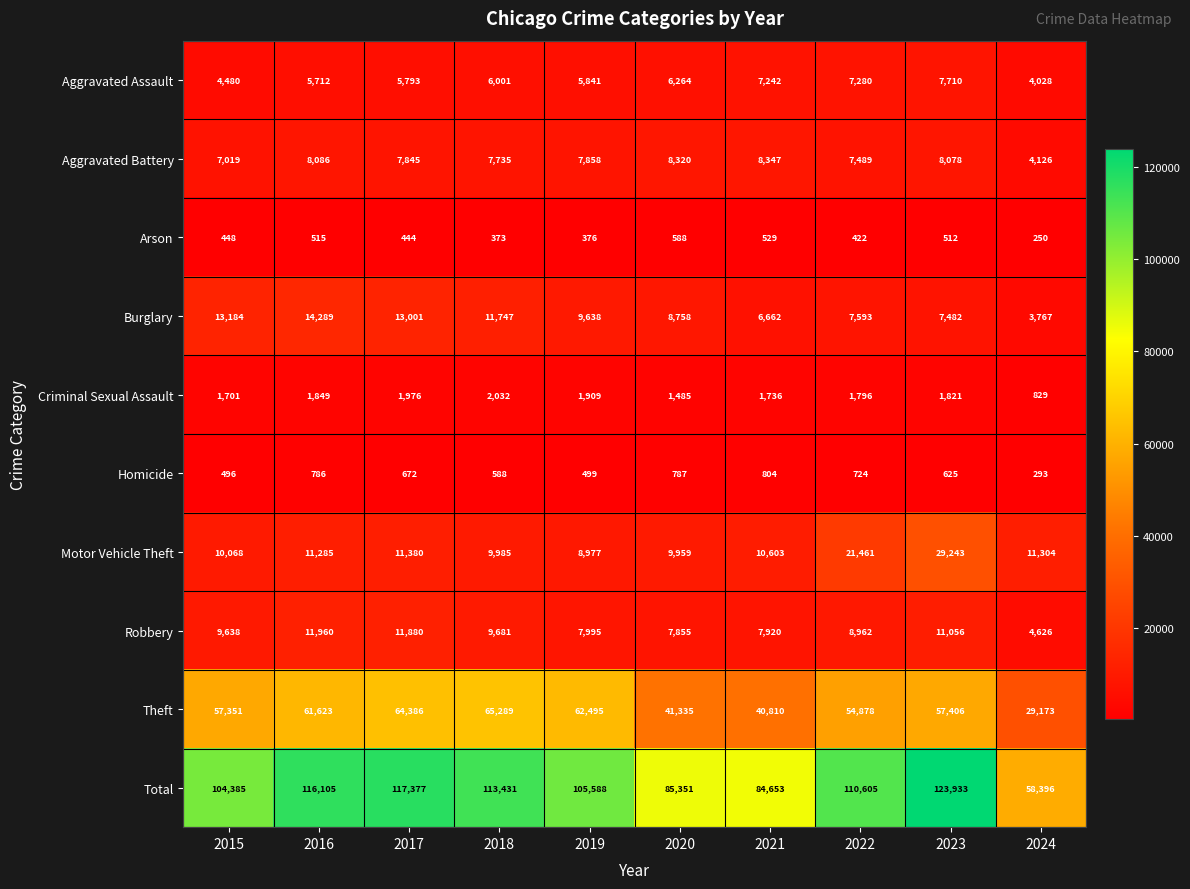

True or false: Aggravated Battery has a value of 7489 at 2022.

True